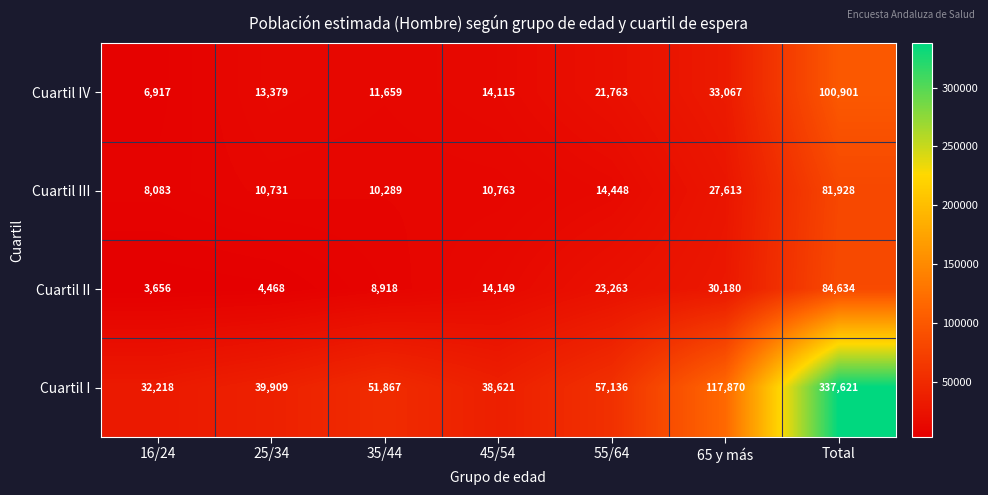

Count the number of categories in the chart.

7